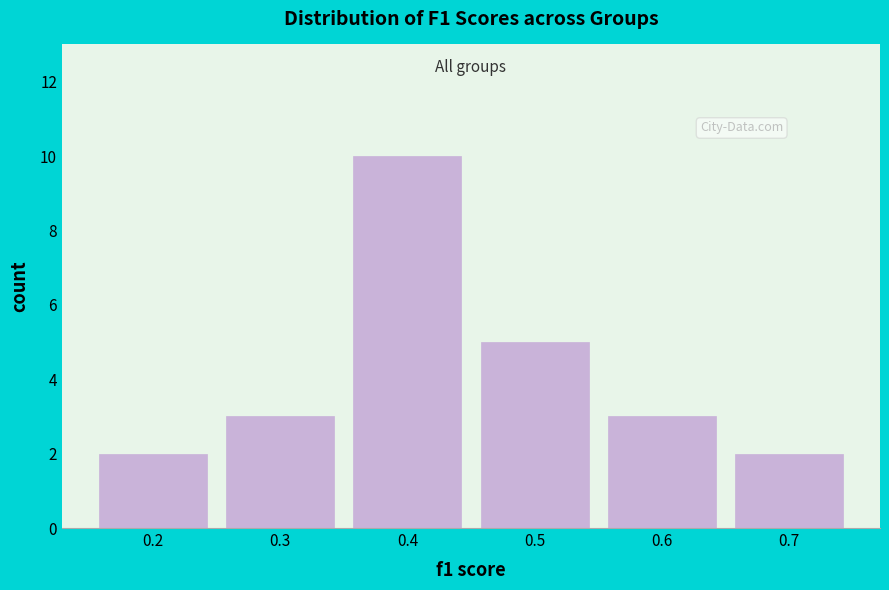

Reading right to left, list all the values displayed in this chart.

2	3	5	10	3	2